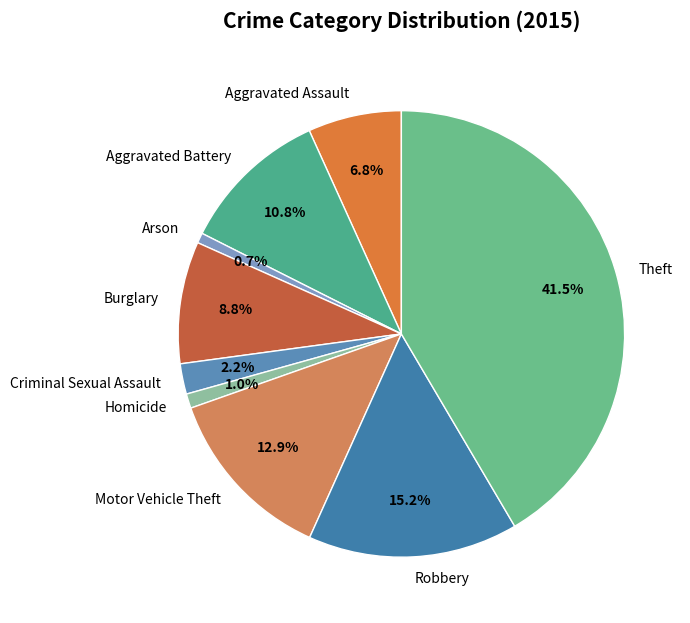

To the nearest percent, what is the difference between the largest and smallest slice percentages?

41%